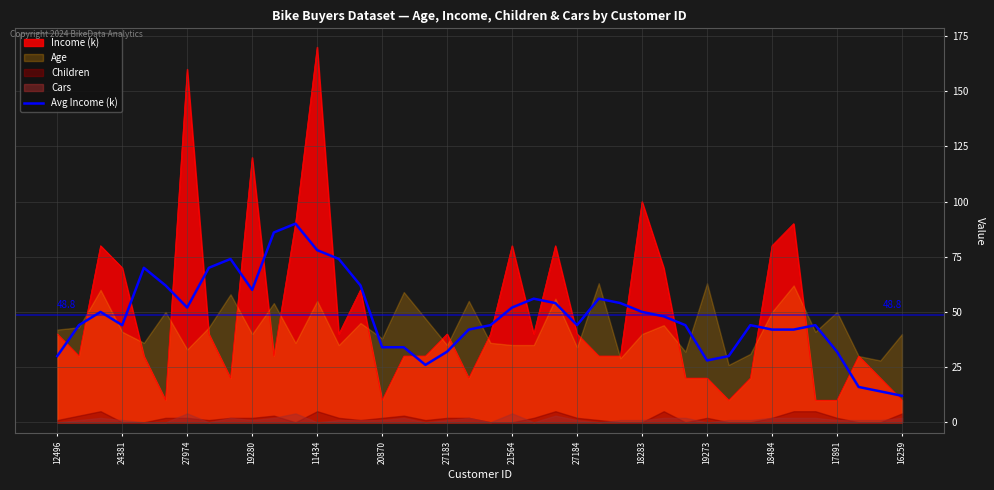

What is the label of the 38th point from the left?

37